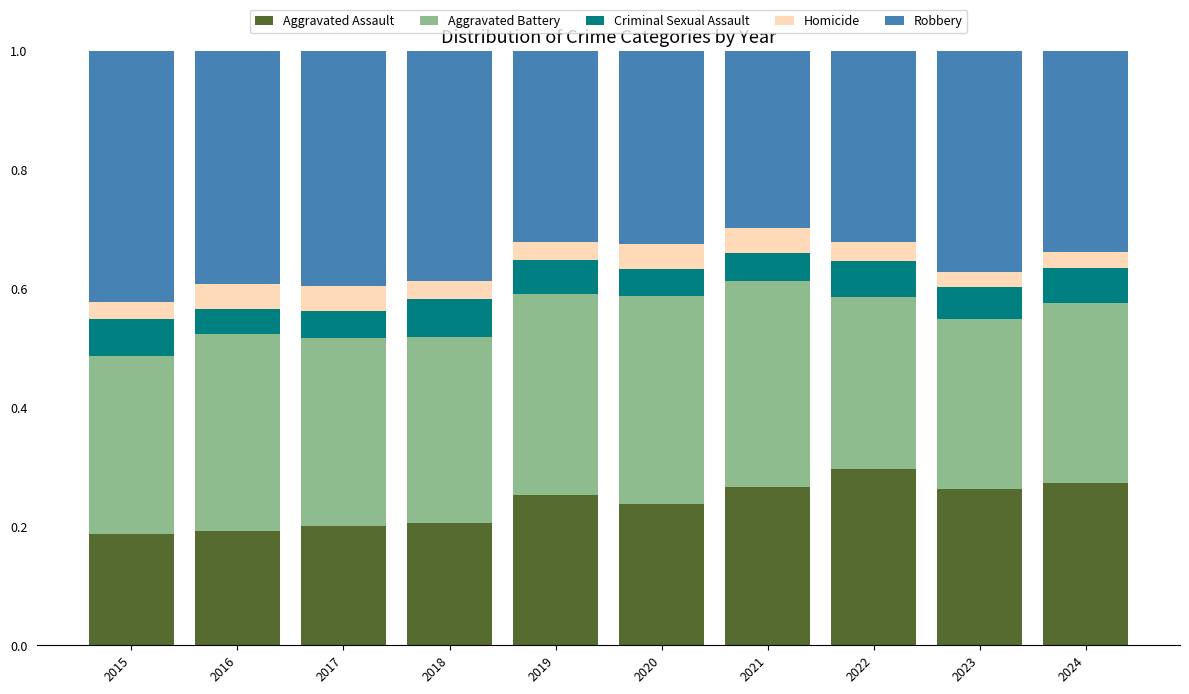

How many bars are there in total?

10